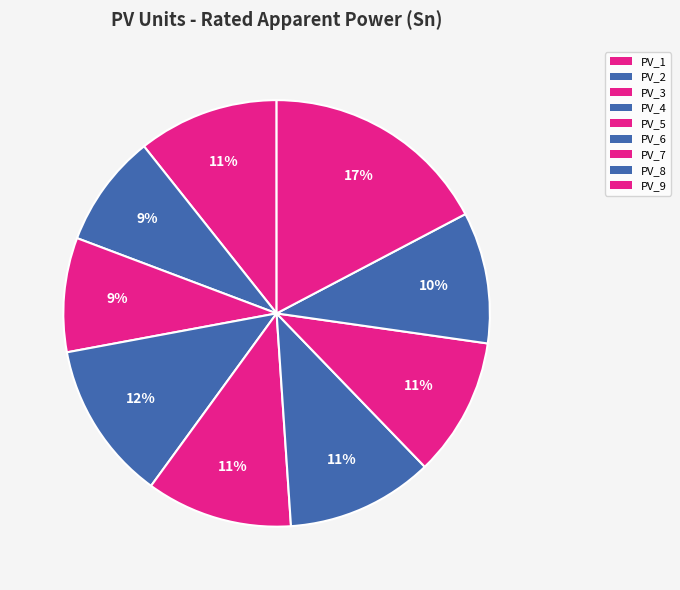

Does any single category account for the majority?

No